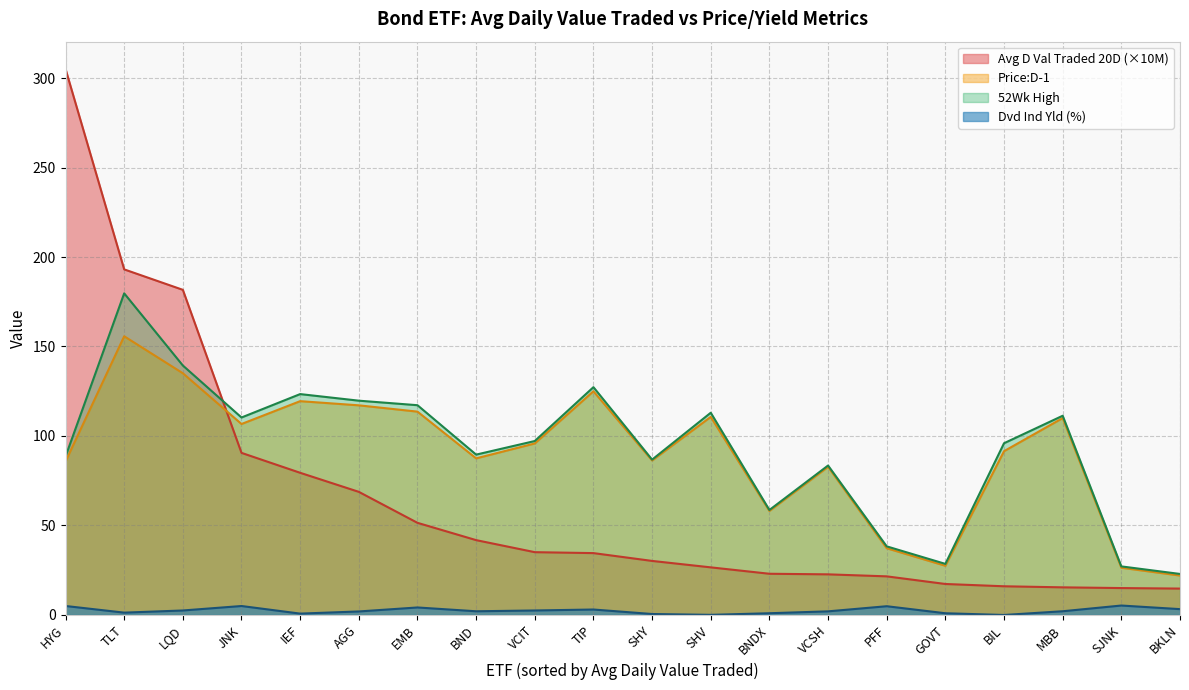

Reading left to right, what are all the values shown in this chart?

Avg D Val Traded 20D: 305.1	193.1	181.7	90.6	79.4	68.8	51.5	41.8	35.1	34.6	30.2	26.6	23.0	22.7	21.6	17.3	16.0	15.4	15.0	14.7
Price:D-1: 85.7	155.7	135.1	106.7	119.5	117.1	113.6	87.5	95.8	125.0	86.3	110.7	58.1	82.8	37.3	27.5	91.5	110.0	26.4	22.0
52Wk High: 88.5	179.7	139.4	110.3	123.4	119.7	117.2	89.6	97.2	127.3	86.8	113.0	58.7	83.5	38.3	28.5	96.0	111.3	27.1	22.9
Dvd Ind Yld: 5.0	1.3	2.5	5.0	0.8	2.0	4.2	2.1	2.5	3.1	0.5	0.1	1.0	2.0	4.9	1.0	0.0	2.1	5.3	3.3